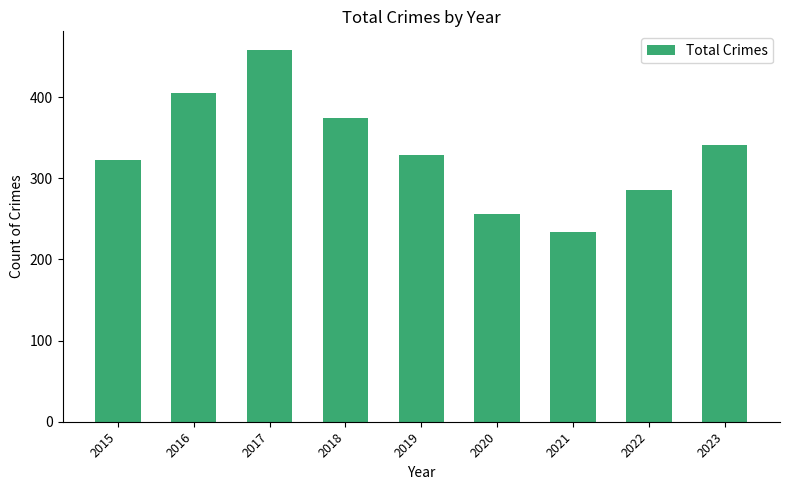

What is the difference between the values at 2015 and 2017?

136